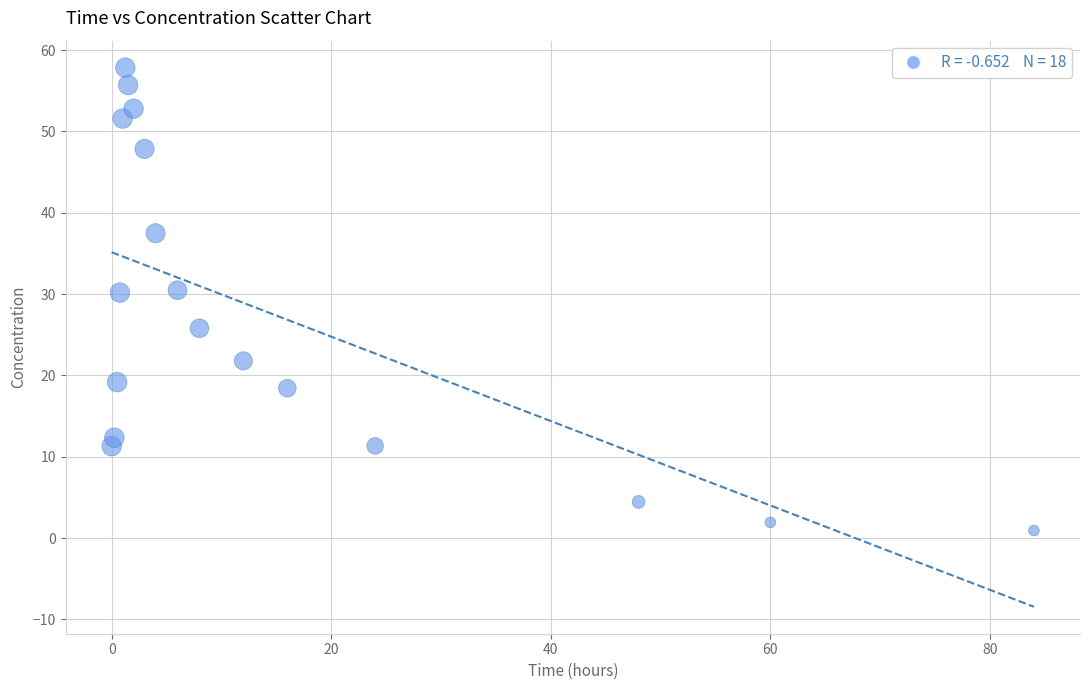

What is the range of Y values (max minus min)?

56.9